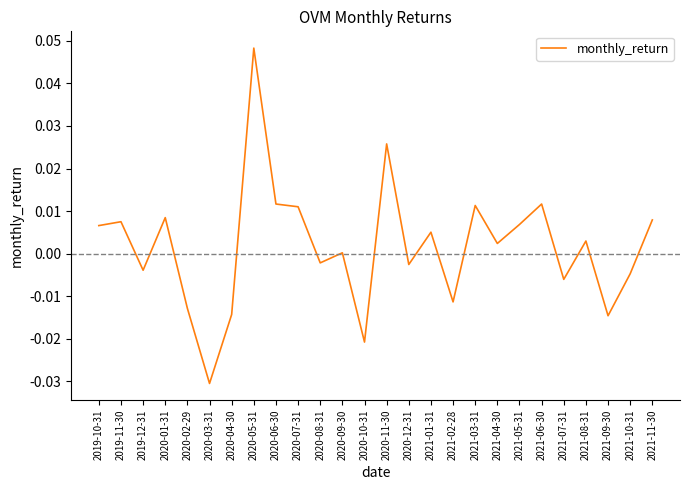

The value at 2021-01-31 is 0.0. True or false?

True